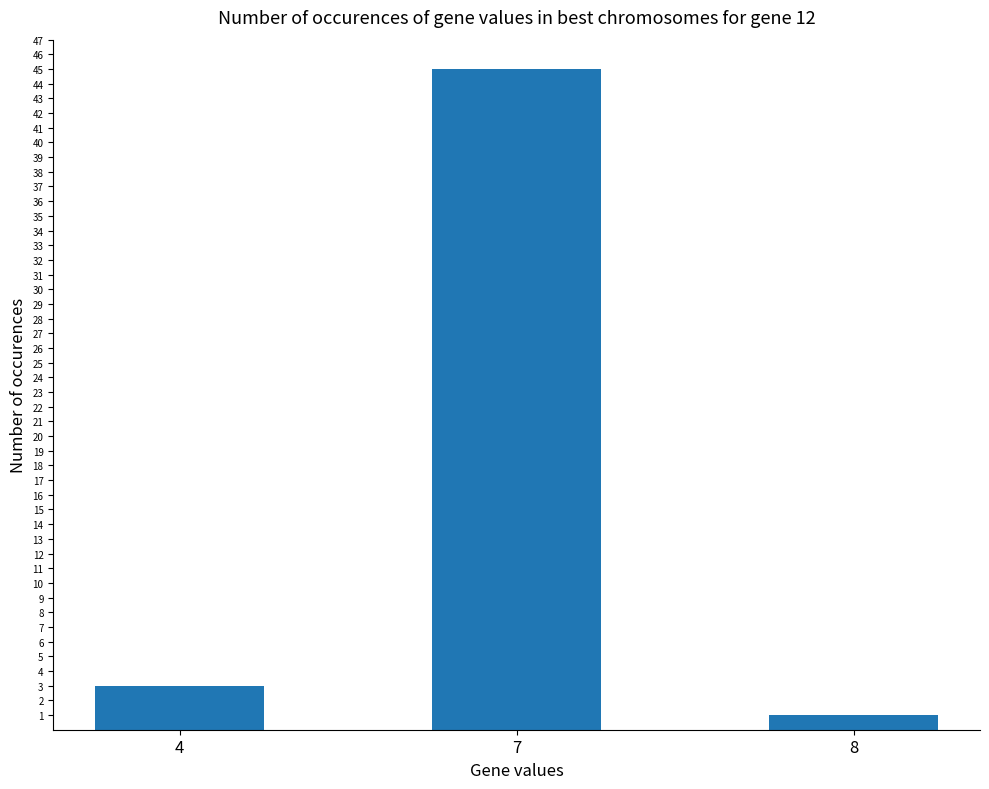

What is the change in value from 4 to 8?

-2